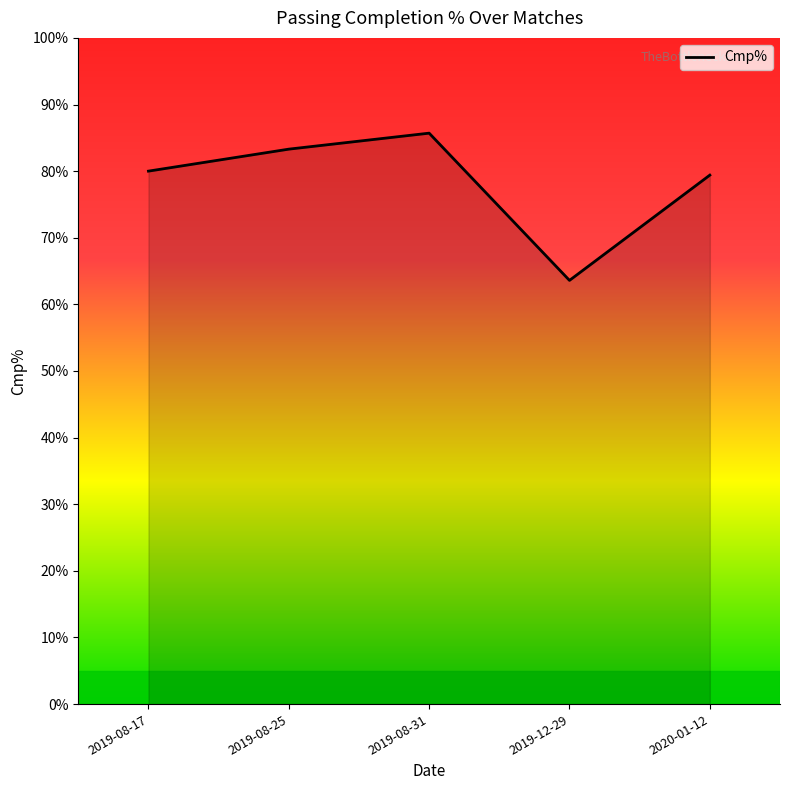

Between 2019-08-17 and 2019-12-29, which is larger?

2019-08-17